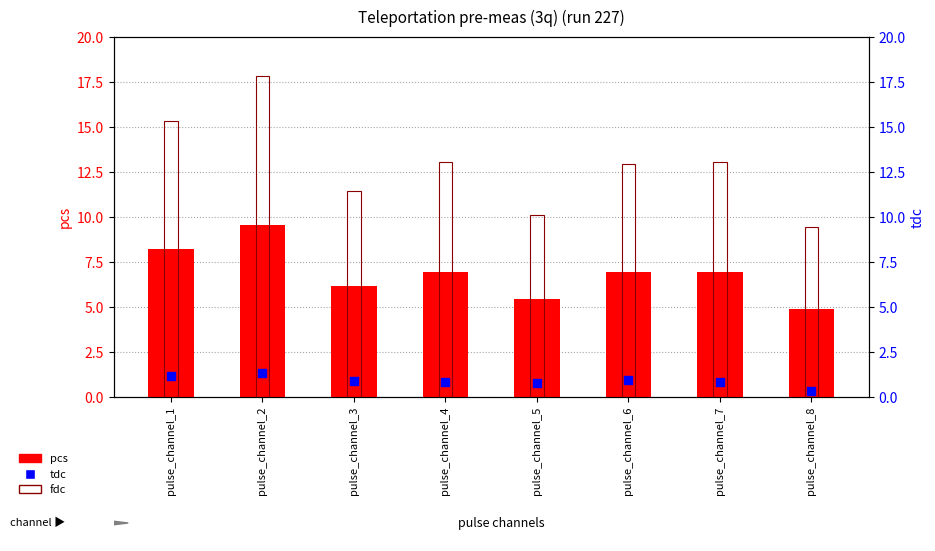

Which series reaches the maximum Y coordinate?

fdc